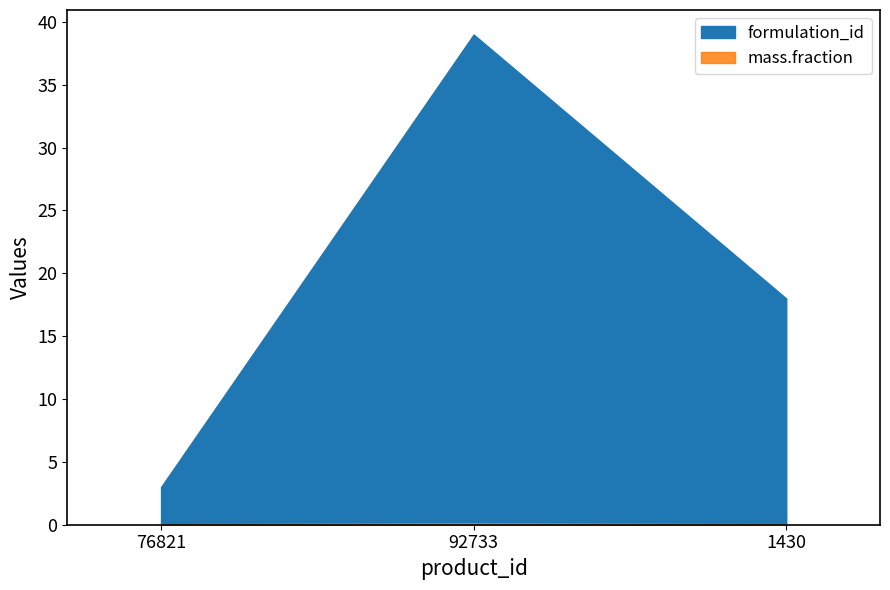

List the series in order of their peak value, lowest first.

mass.fraction, formulation_id